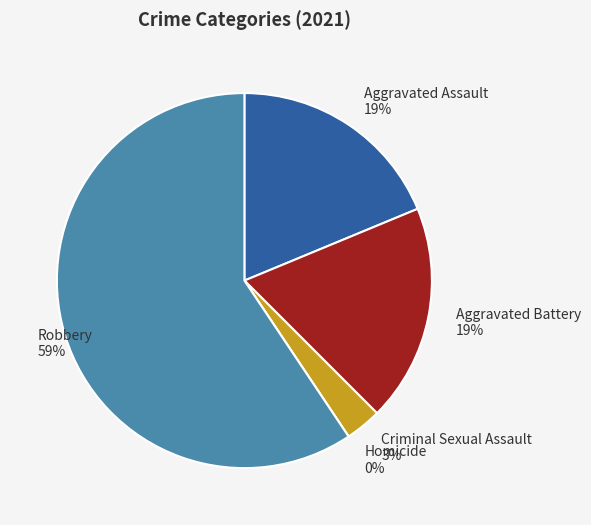

To the nearest percent, what is the average slice percentage?

20%